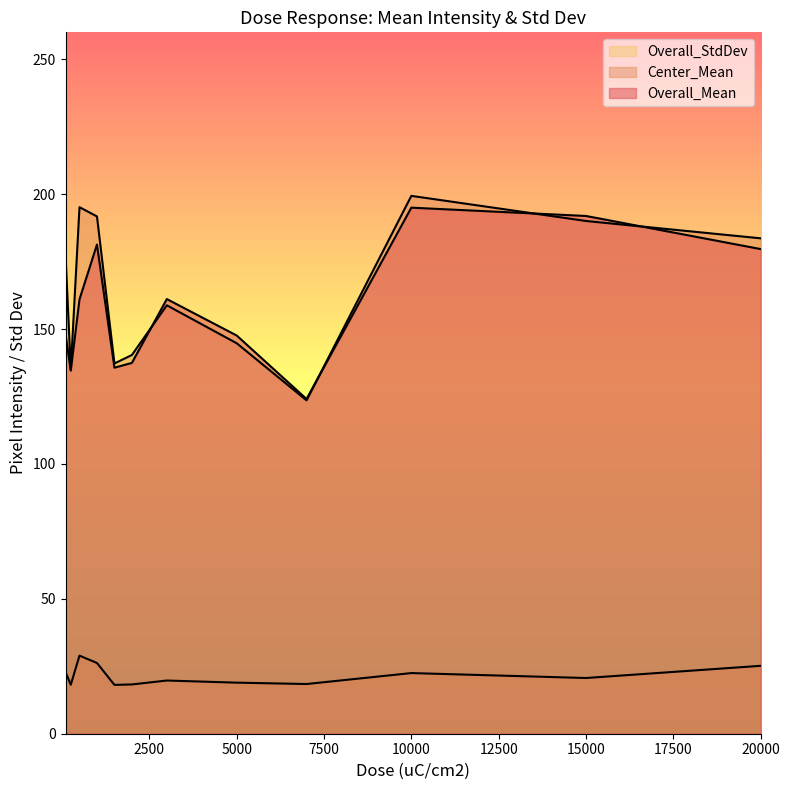

Where is Overall_StdDev nearest to the value 23?

100